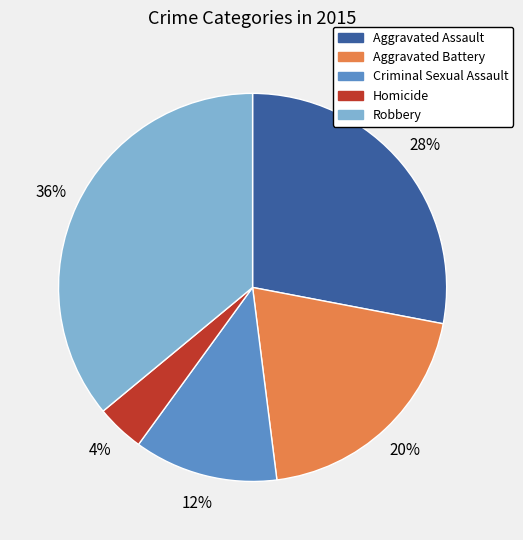

Does Homicide represent more than half of the total?

No